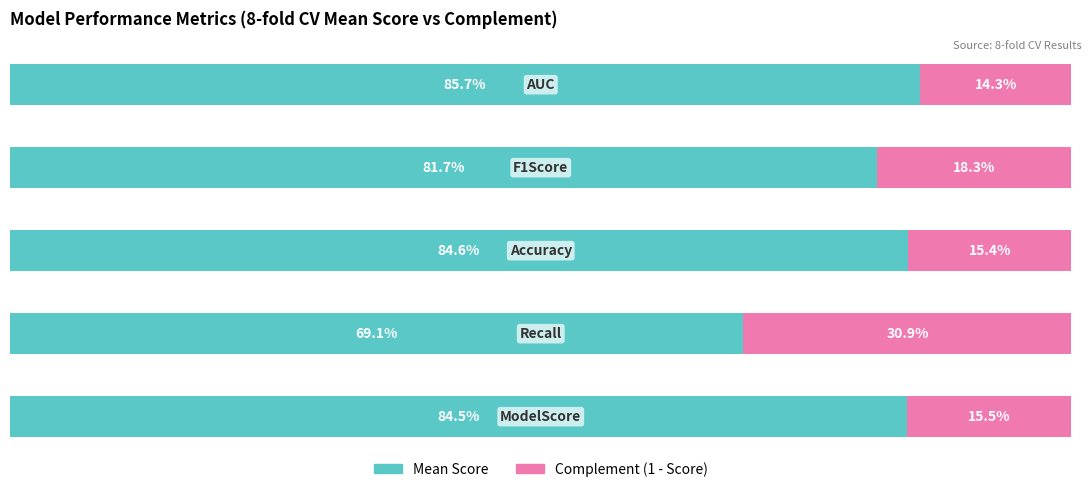

What are all the series names shown in the legend?

Mean Score, Complement (1 - Score)